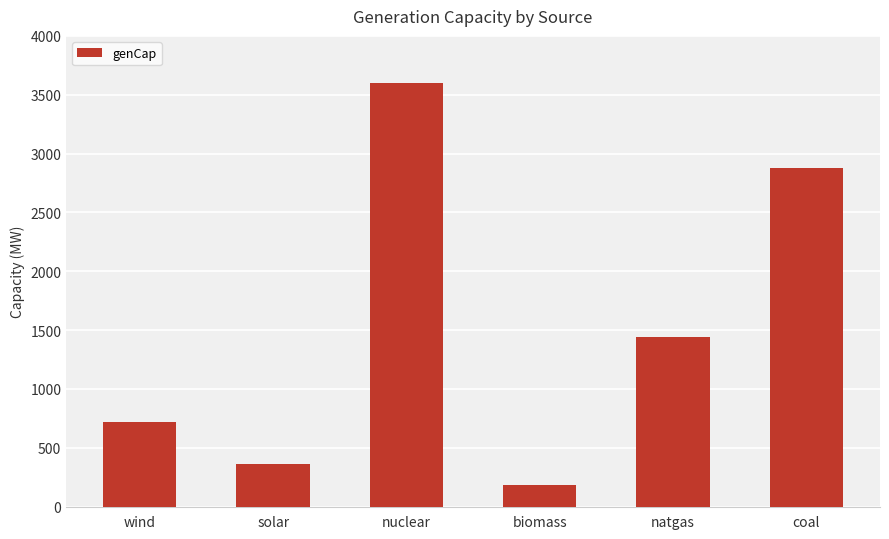

What is the label of the 1st bar from the left?

wind